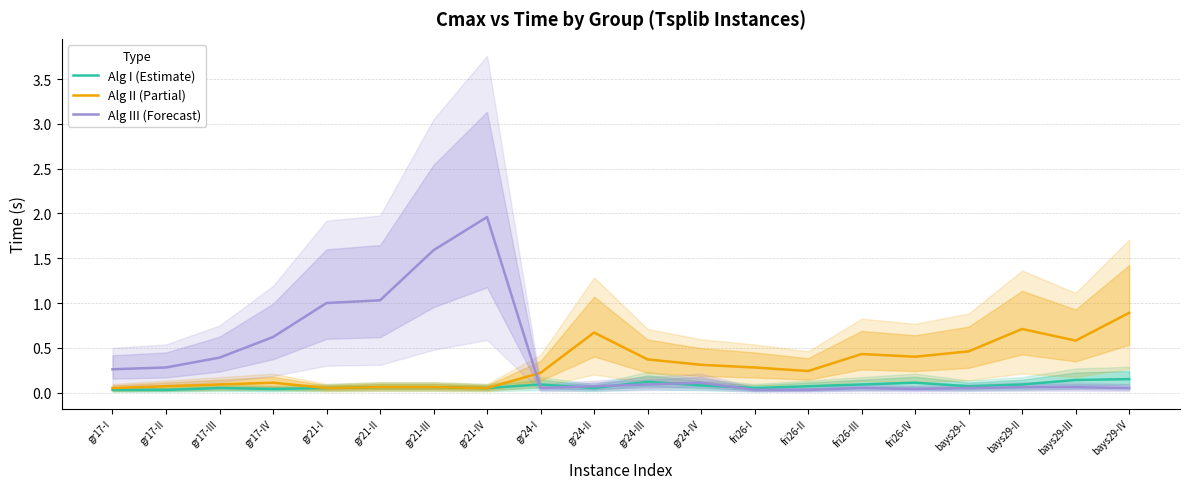

What is the sum of the Alg I (Estimate) values at gr24-II and bays29-II?

0.1